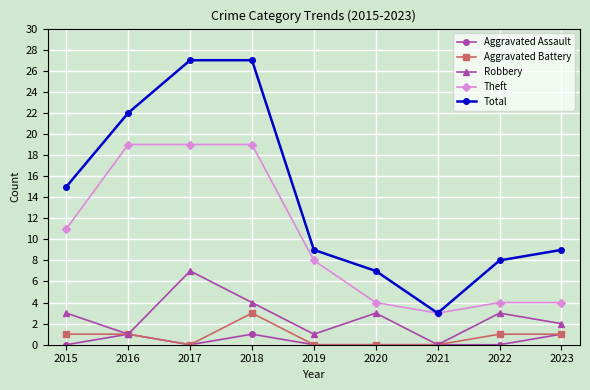

The Robbery series shows 4 at 2018. True or false?

True